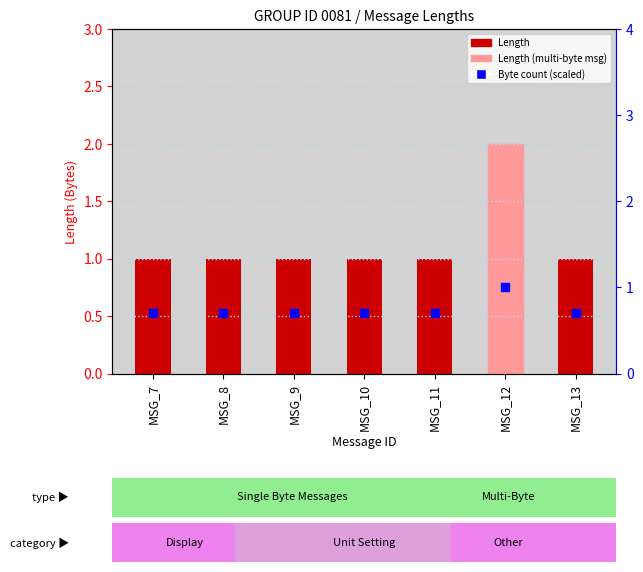

Which series has the largest total across all categories?

Length